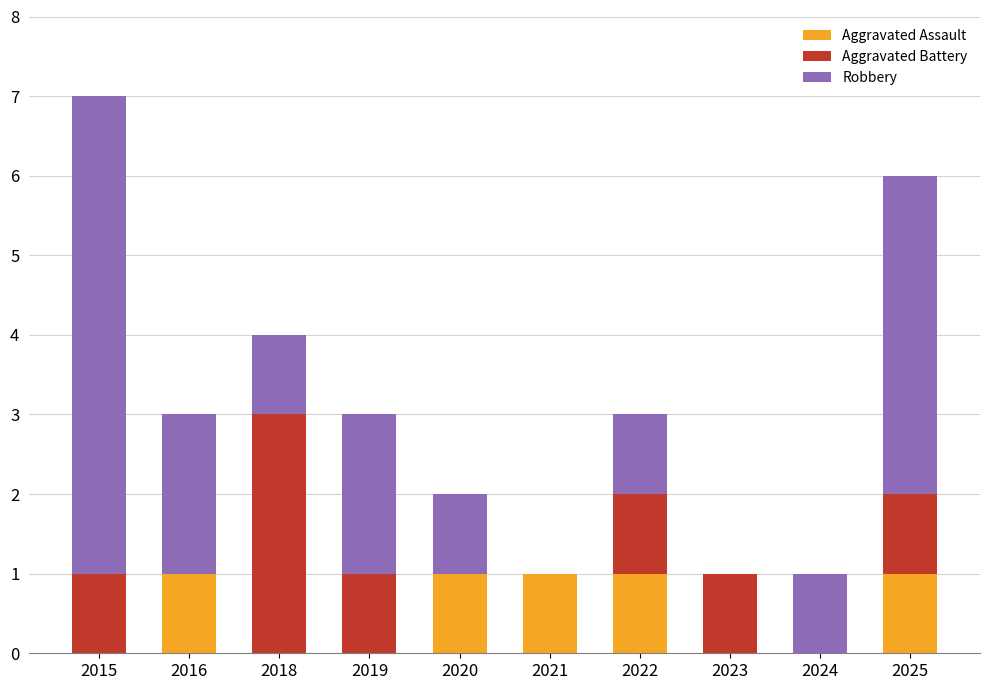

The value of Aggravated Assault at 2022 is 1. True or false?

True